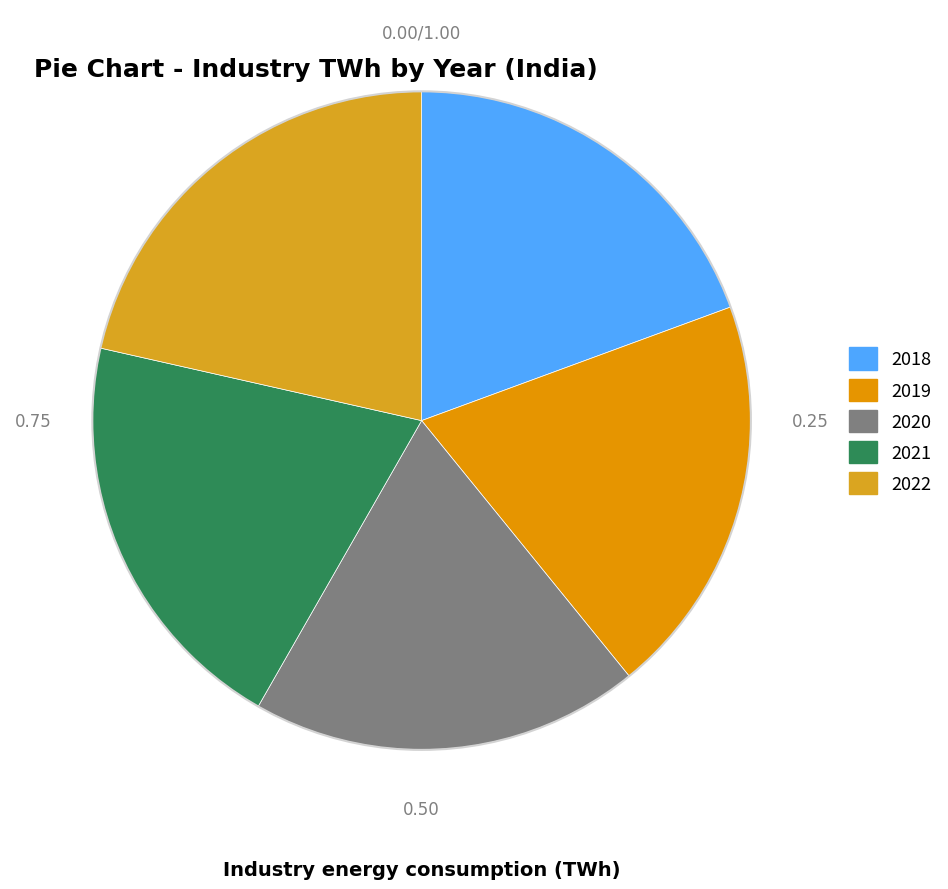

Rank the categories by value from highest to lowest.

2022, 2021, 2019, 2018, 2020